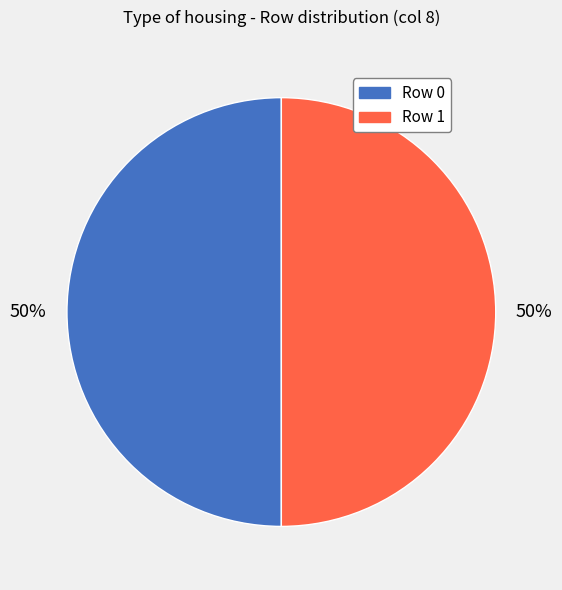

To the nearest percent, what is the average slice percentage?

50%